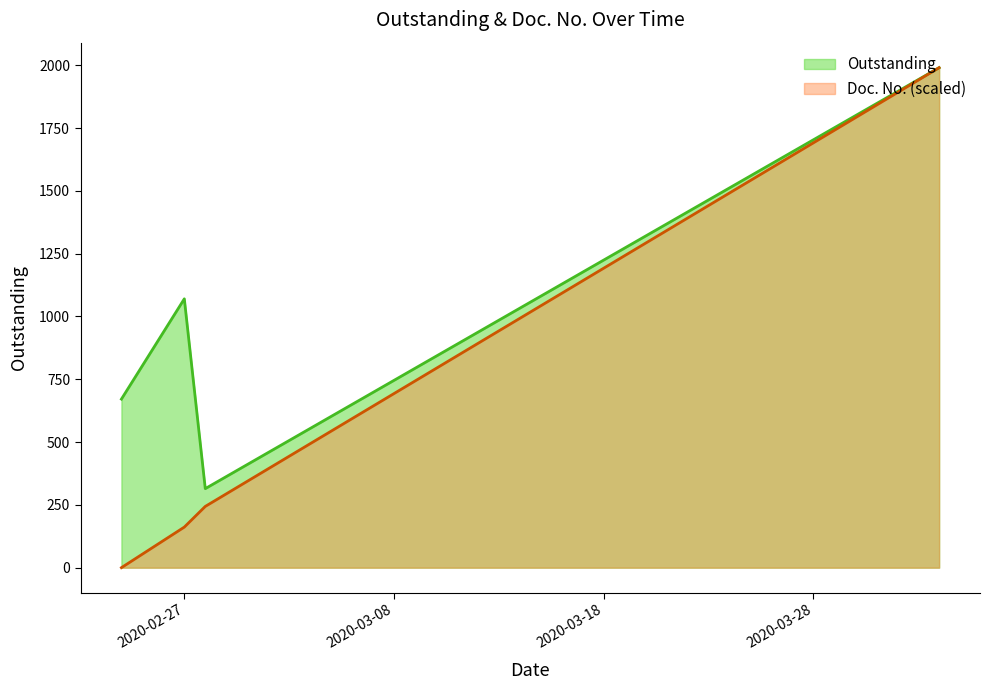

How many lines are shown in the chart?

2